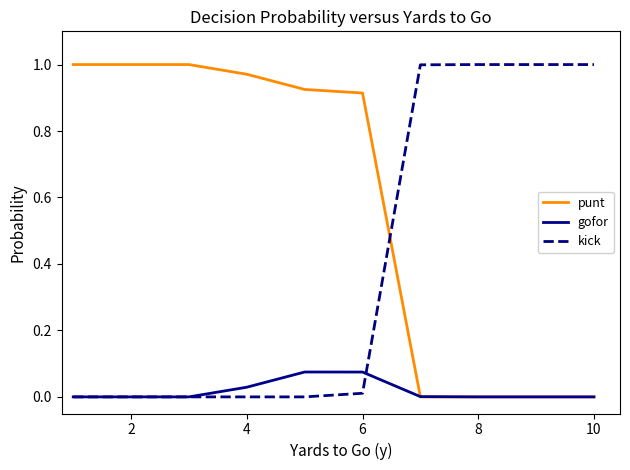

How many lines are shown in the chart?

3